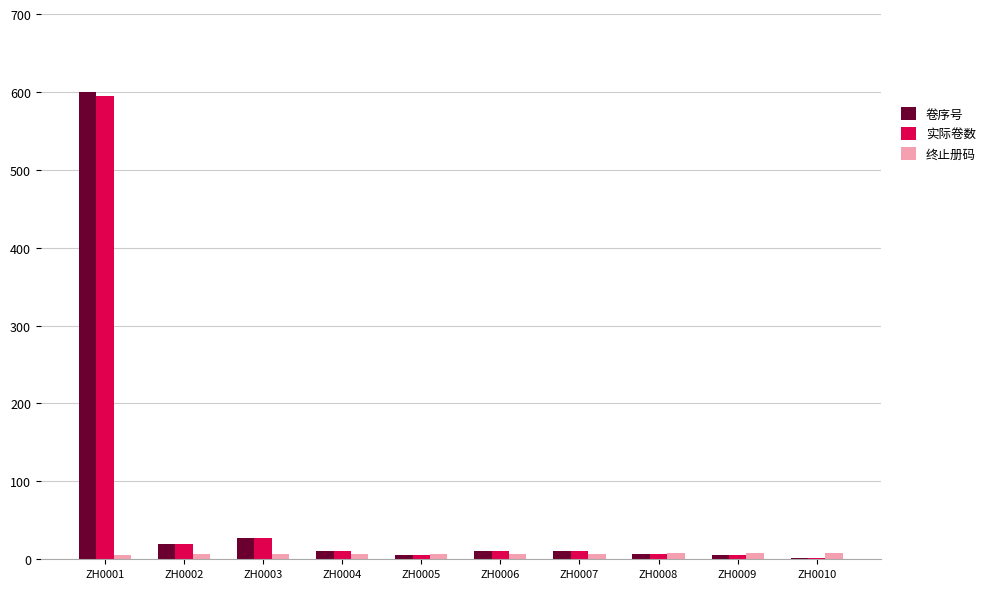

At which label does 卷序号 reach its peak?

ZH0001